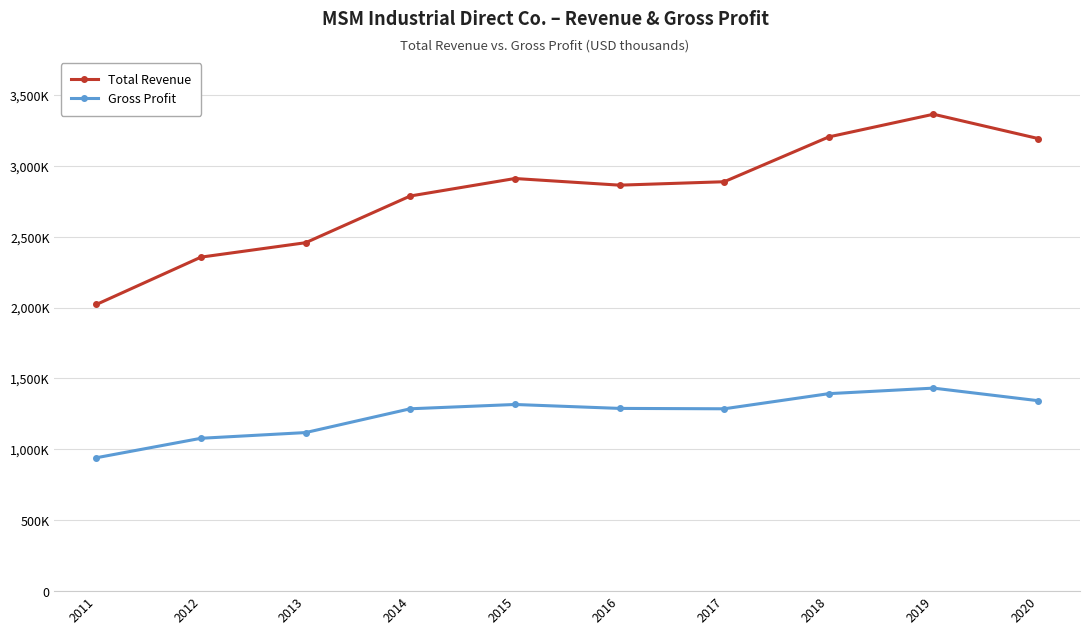

Reading right to left, extract all data points from this chart.

Total Revenue: 3192400	3363800	3203900	2887700	2863500	2910400	2787100	2457600	2355900	2021800
Gross Profit: 1343300	1432000	1393000	1286200	1288900	1316600	1286300	1118500	1078200	940900